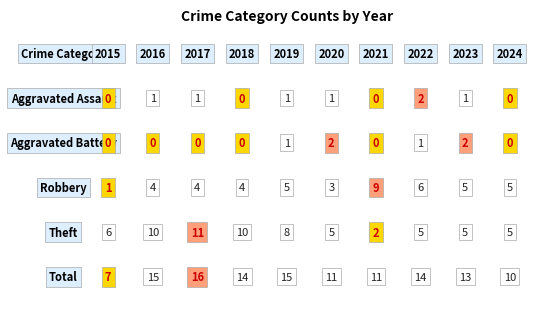

What is the sum of all Theft values?

67